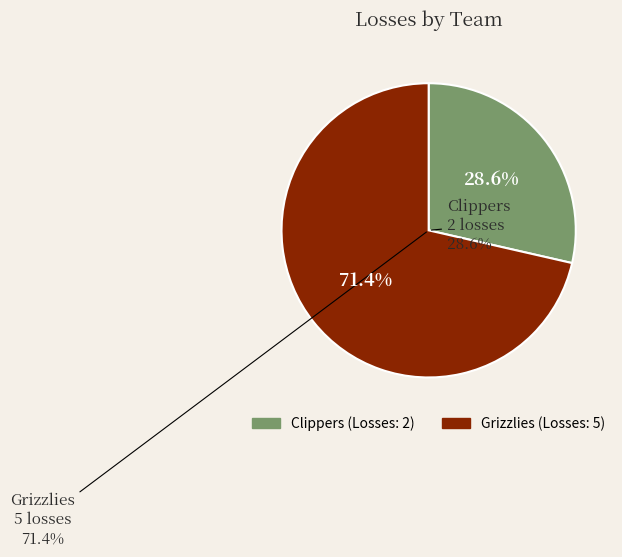

What is the total percentage of Clippers and Grizzlies?

100.0%